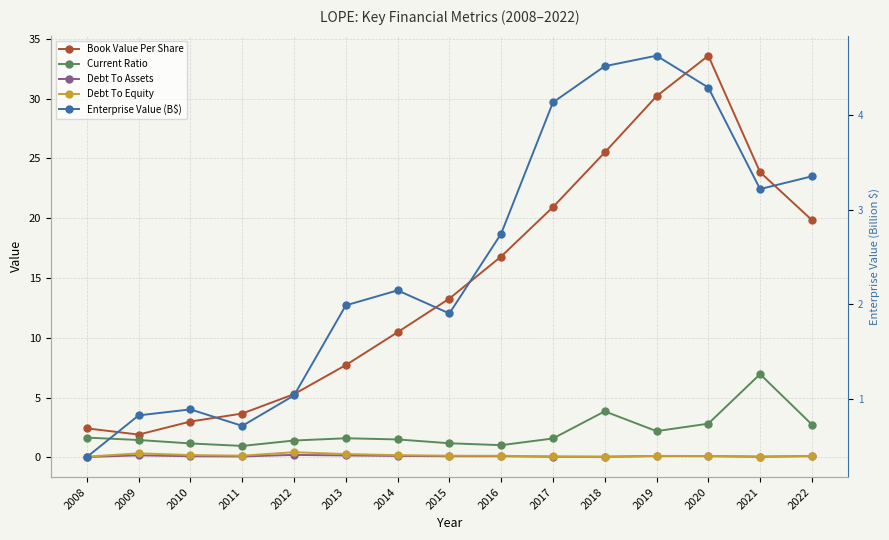

True or false: Debt To Equity has more than 1 interior local peaks.

True